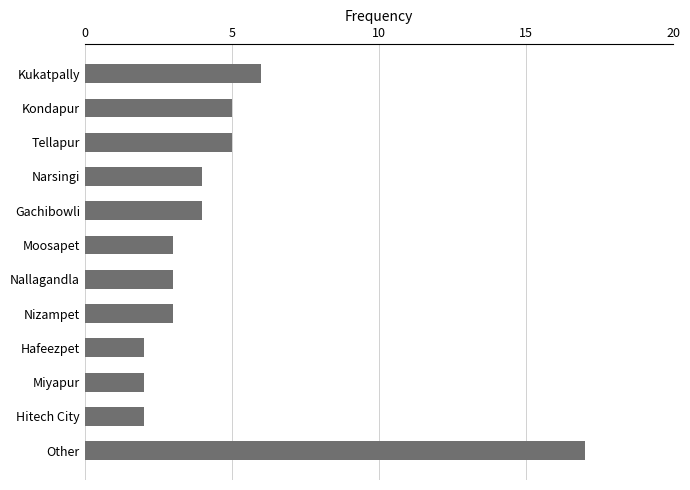

How many data points are less than 4?

6